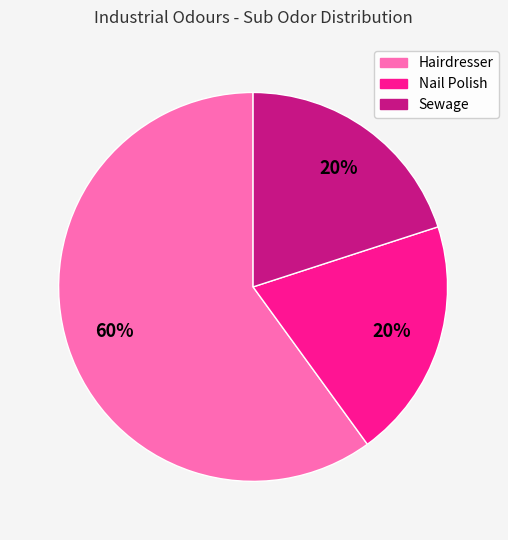

Which slice represents more than half of the pie?

Hairdresser